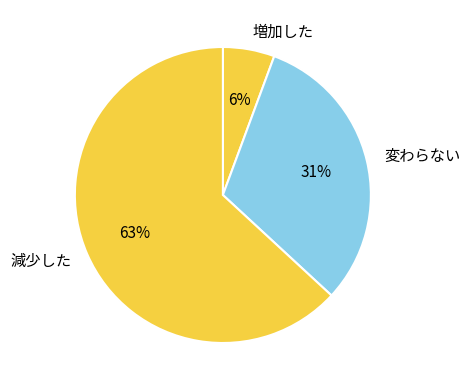

Which category has the biggest portion of the pie?

減少した